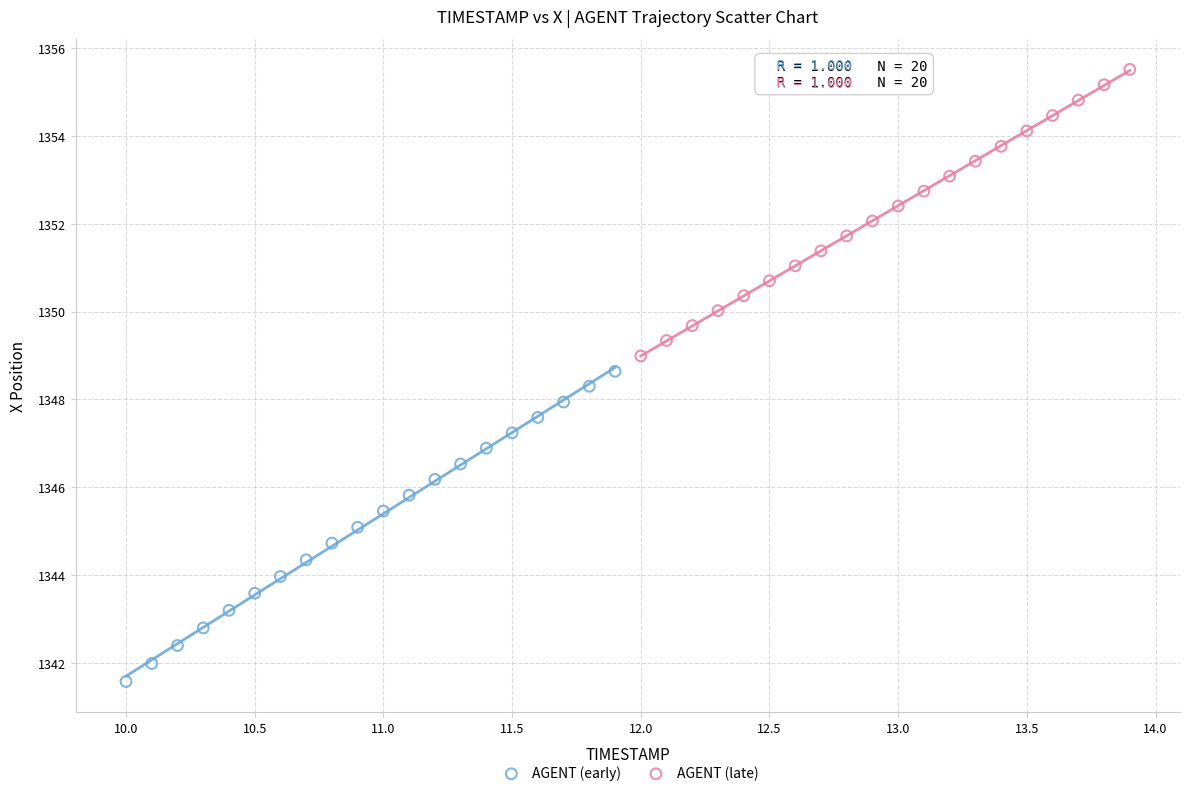

What are all the series names shown in the legend?

AGENT (early), AGENT (late)